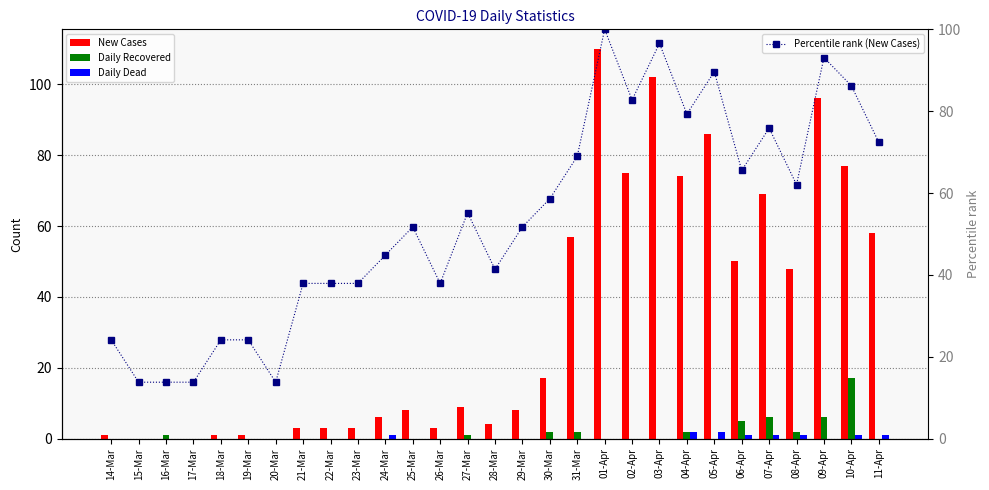

True or false: Percentile rank (New Cases) has a value of 84.4 at 25-Mar.

False